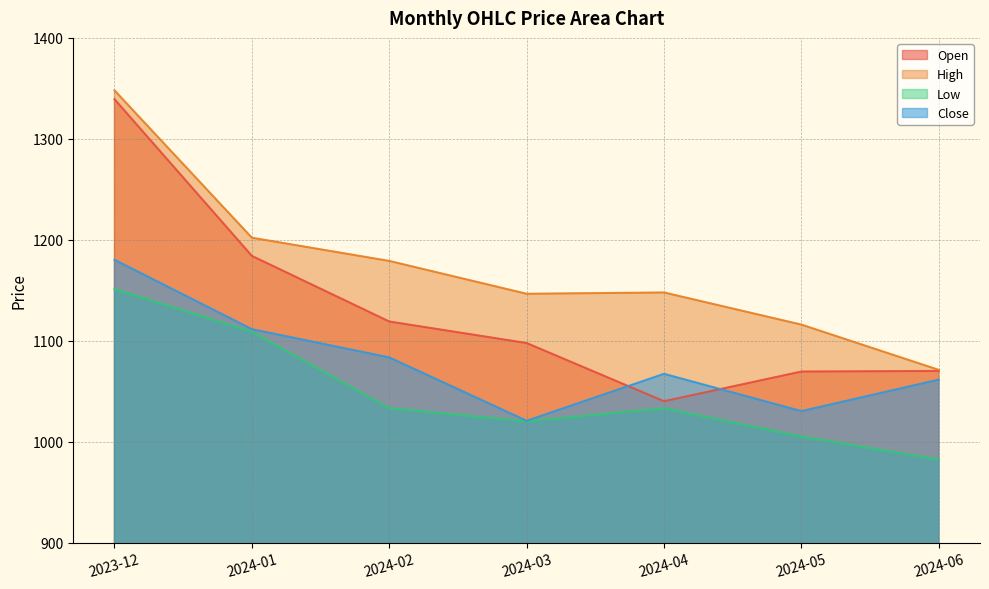

True or false: Close and High cross at least once.

False